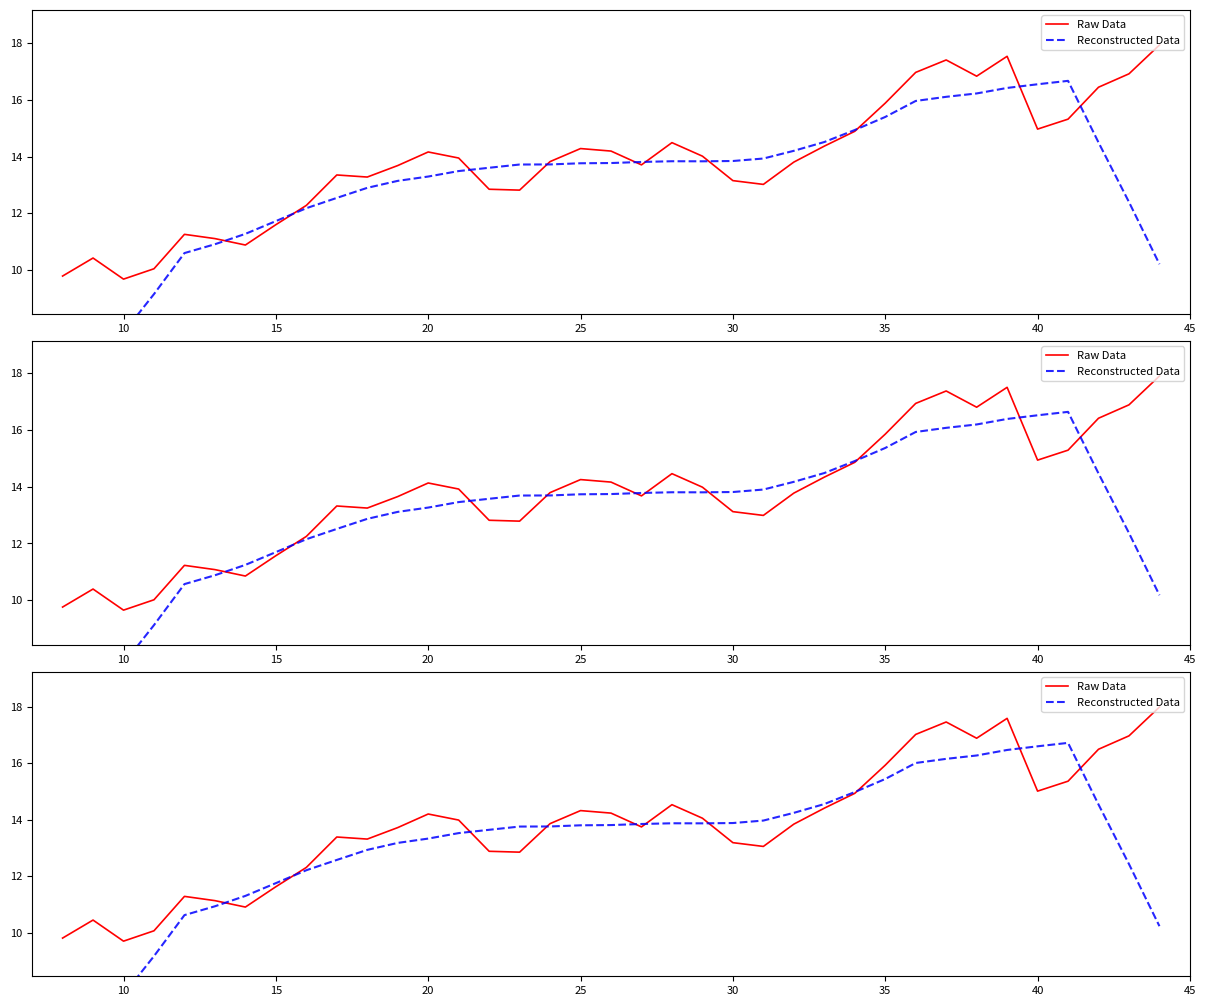

Reading right to left, what are all the values shown in this chart?

Raw Data: 18.0	17.0	16.5	15.4	15.0	17.6	16.9	17.5	17.0	15.9	14.9	14.4	13.8	13.1	13.2	14.1	14.5	13.7	14.2	14.3	13.9	12.9	12.9	14.0	14.2	13.7	13.3	13.4	12.3	11.6	10.9	11.1	11.3	10.1	9.7	10.4	9.8
Reconstructed Data: 10.2	12.4	14.5	16.7	16.6	16.5	16.3	16.2	16.0	15.4	15.0	14.6	14.2	14.0	13.9	13.9	13.9	13.8	13.8	13.8	13.8	13.8	13.6	13.5	13.3	13.2	12.9	12.6	12.2	11.8	11.3	10.9	10.6	9.2	7.8	6.4	5.0